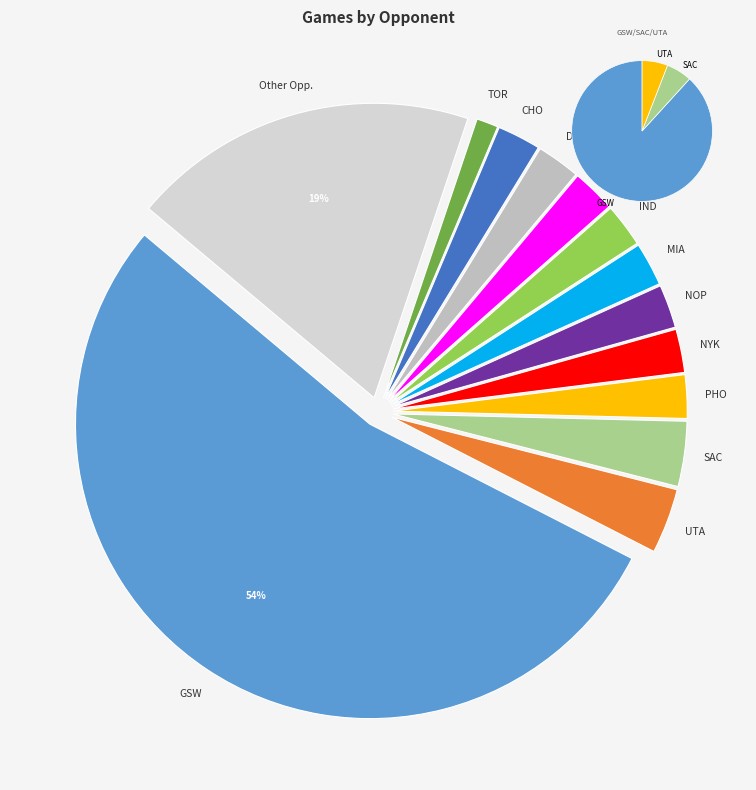

Does any single category account for the majority?

Yes